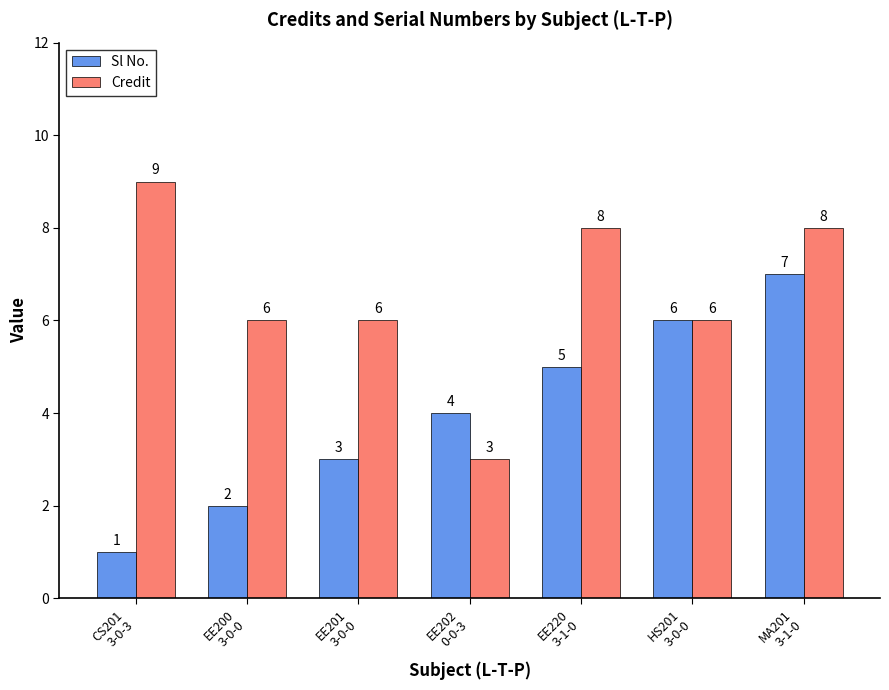

Are the bars grouped side by side (vs. stacked)?

Yes